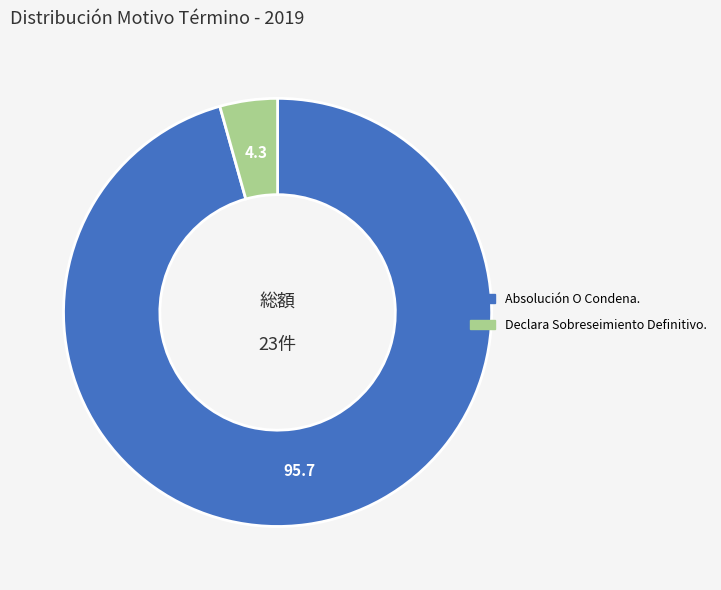

How many slices are in this pie chart?

2